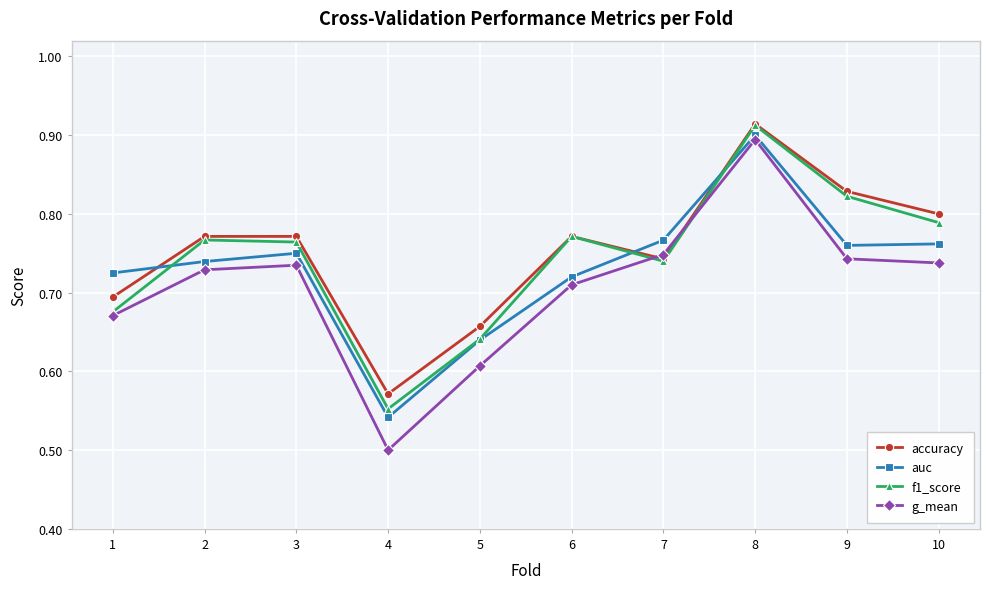

Which series has the largest total across all categories?

accuracy